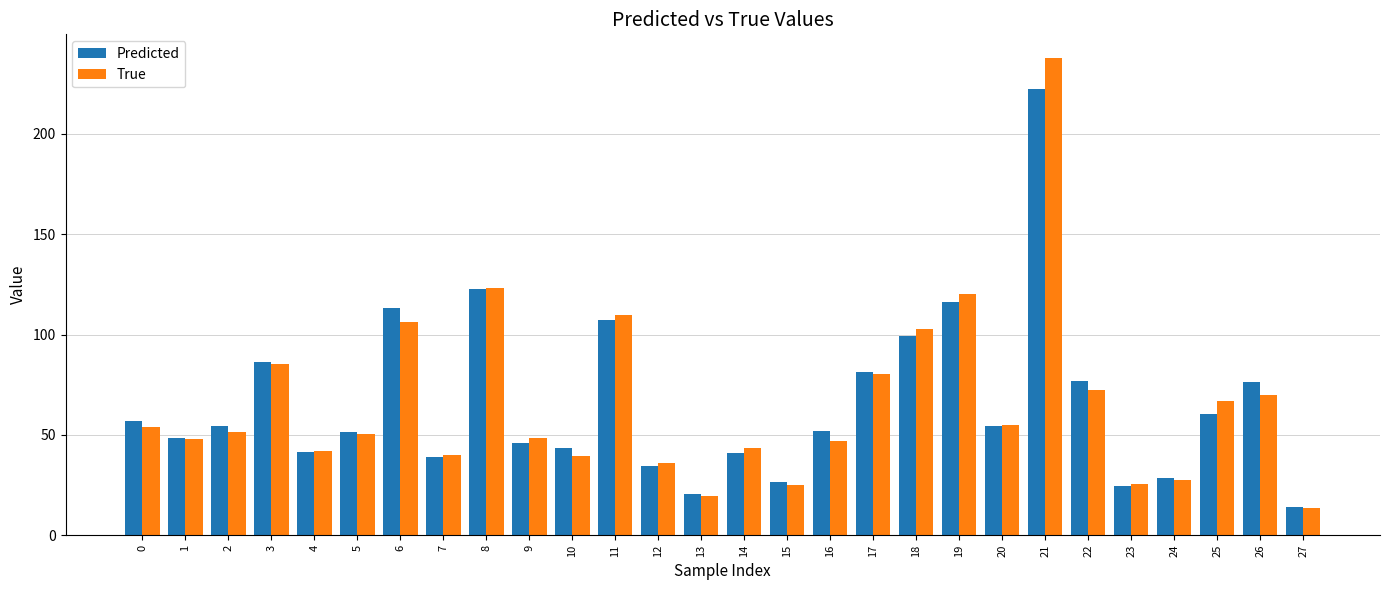

What is the total value across all series at 16?

99.1